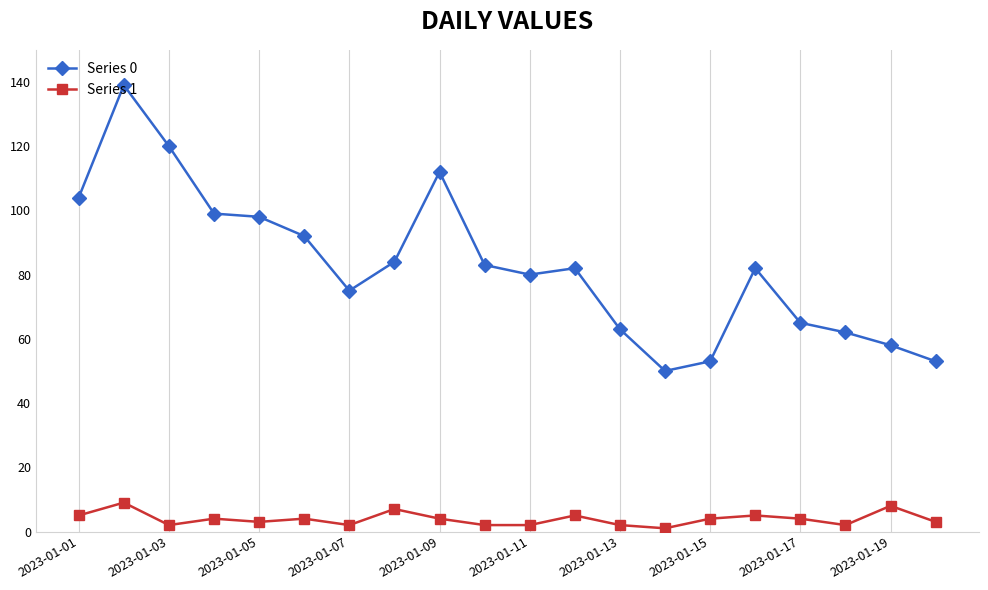

Does the chart have visible grid lines?

Yes